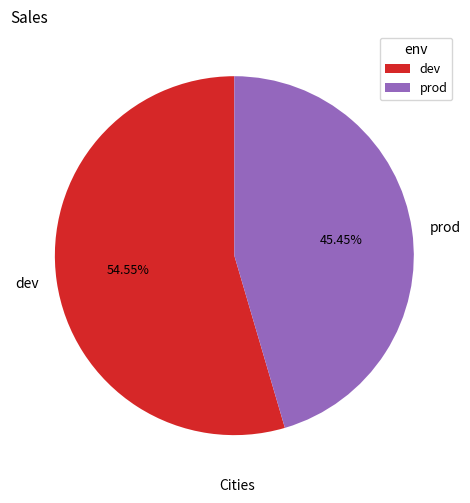

Does prod account for over 50% of the chart?

No